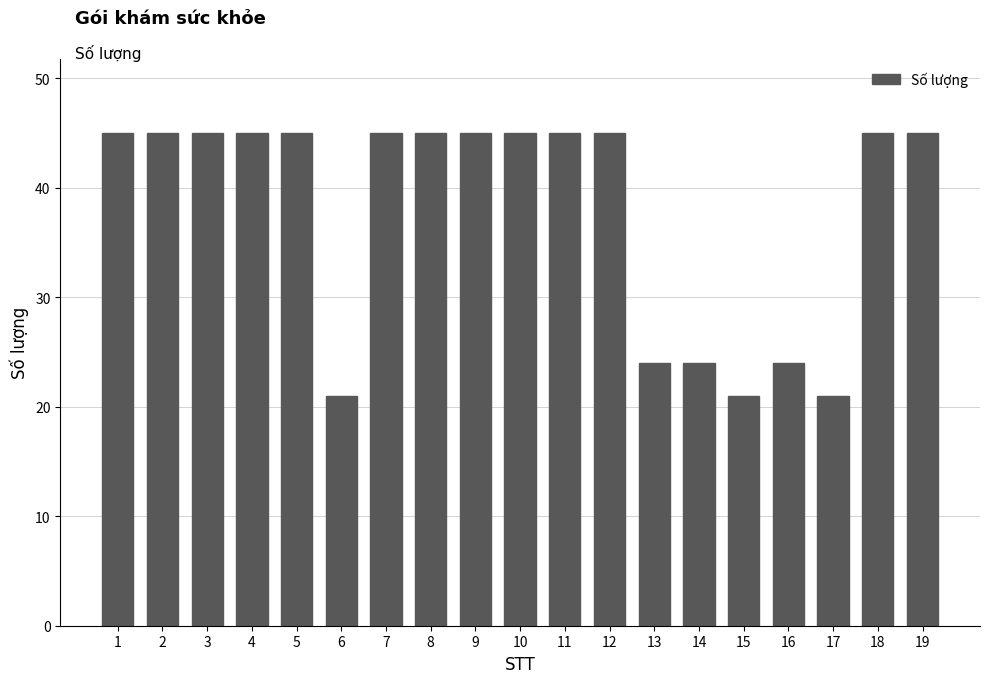

Reading left to right, extract all data points from this chart.

1=45	2=45	3=45	4=45	5=45	6=21	7=45	8=45	9=45	10=45	11=45	12=45	13=24	14=24	15=21	16=24	17=21	18=45	19=45